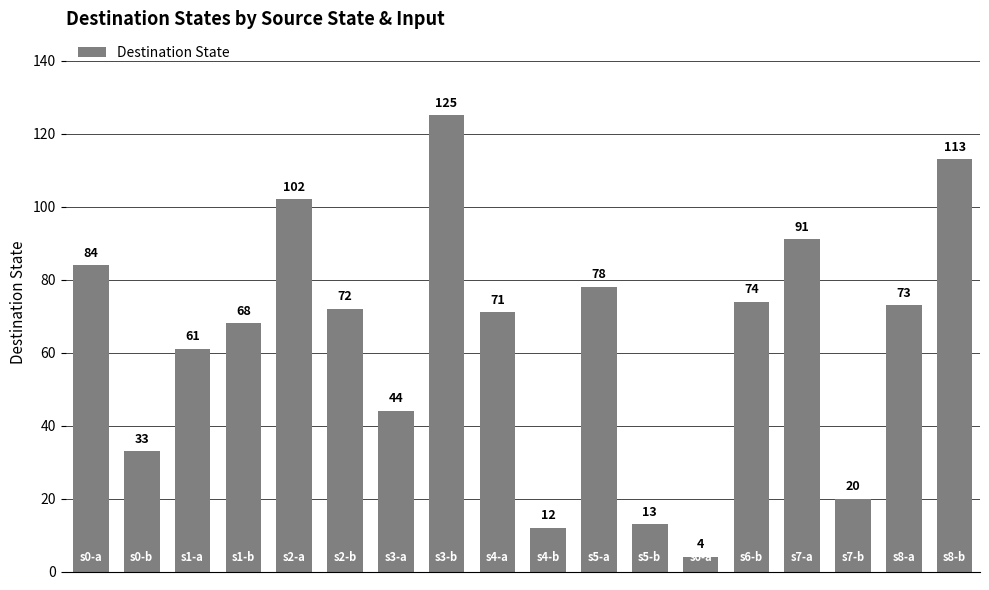

What is the smallest value displayed?

4